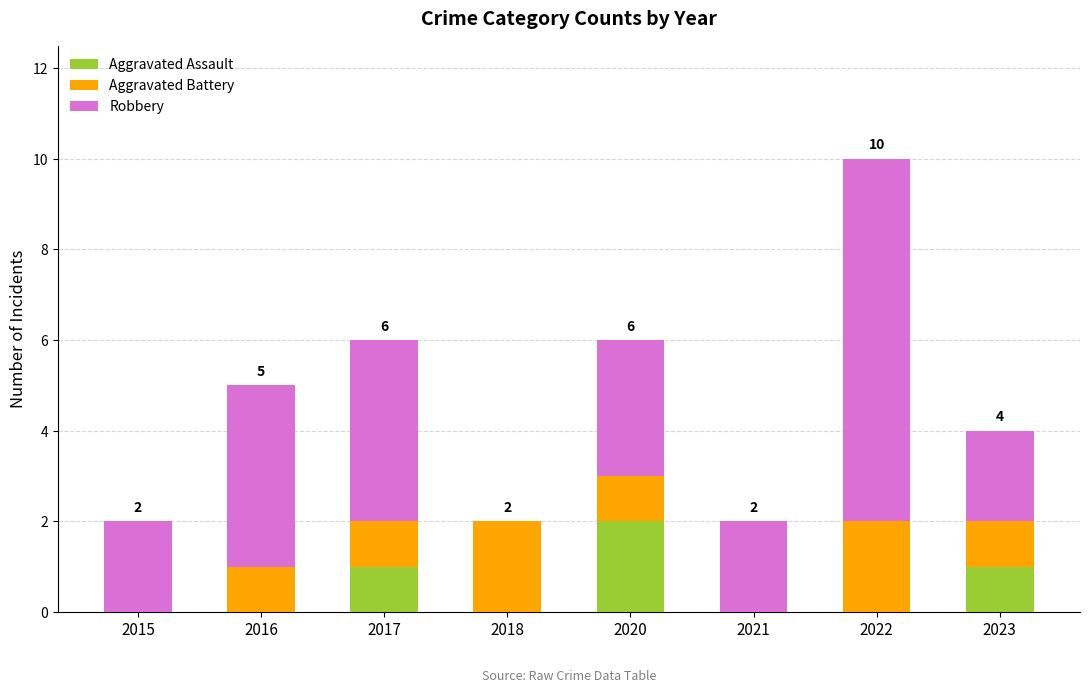

At which label does Aggravated Assault reach its peak?

2020